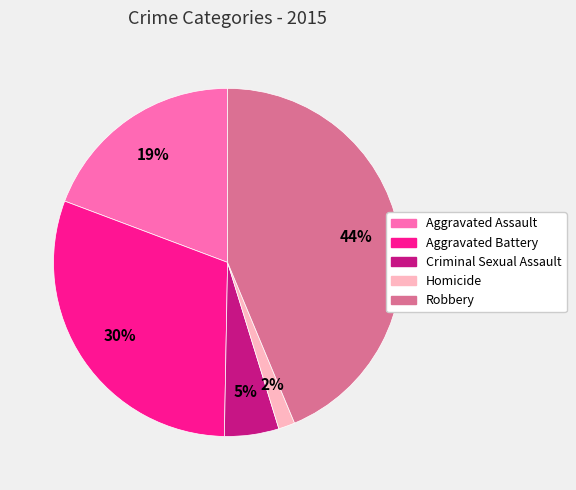

To the nearest percent, what is the difference between the Robbery and Criminal Sexual Assault slice percentages?

39%